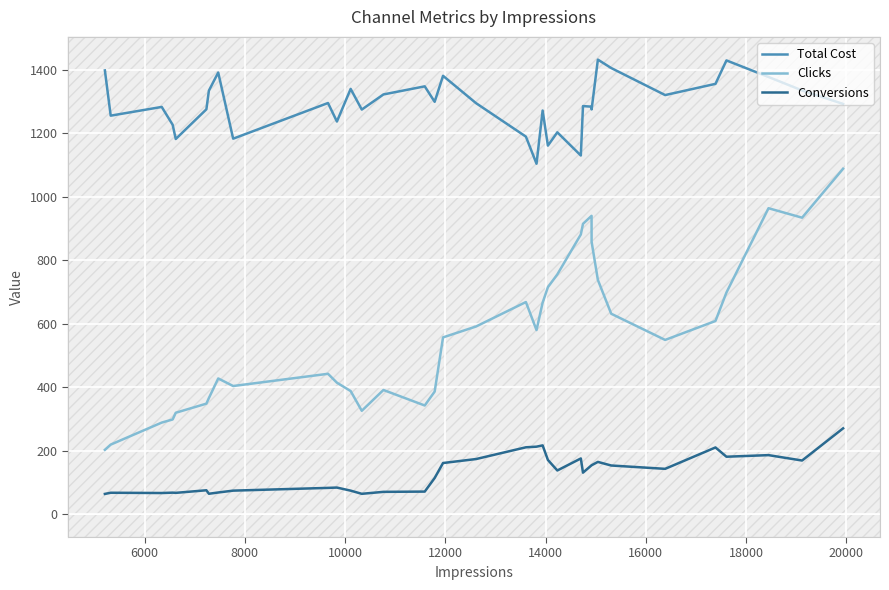

What is the lowest value of the Total Cost series?

1104.2